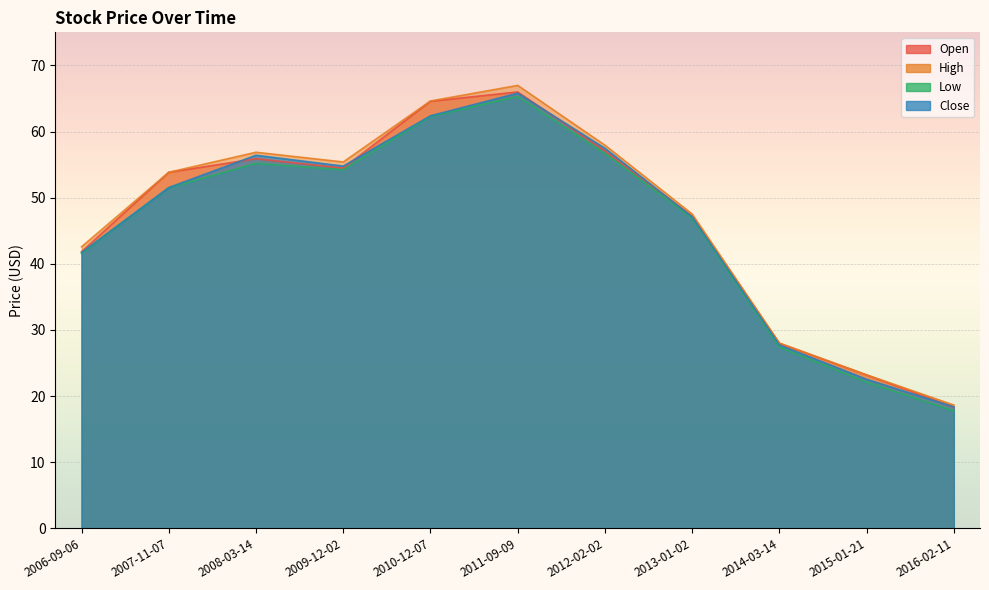

Which series has the largest total across all categories?

High